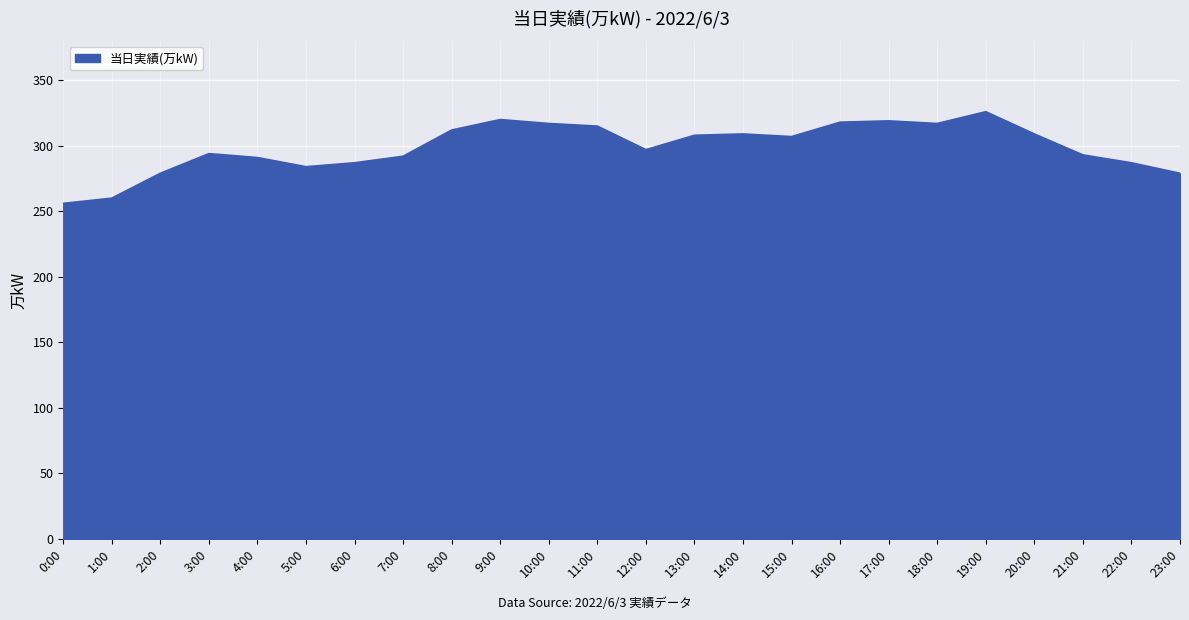

What position from the right is 3:00?

21